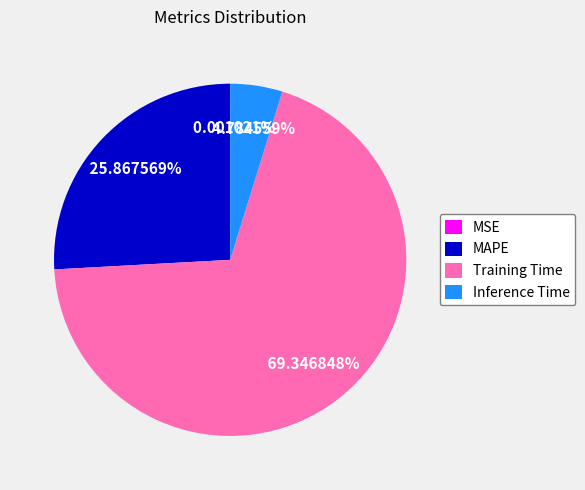

Does any single category account for the majority?

Yes